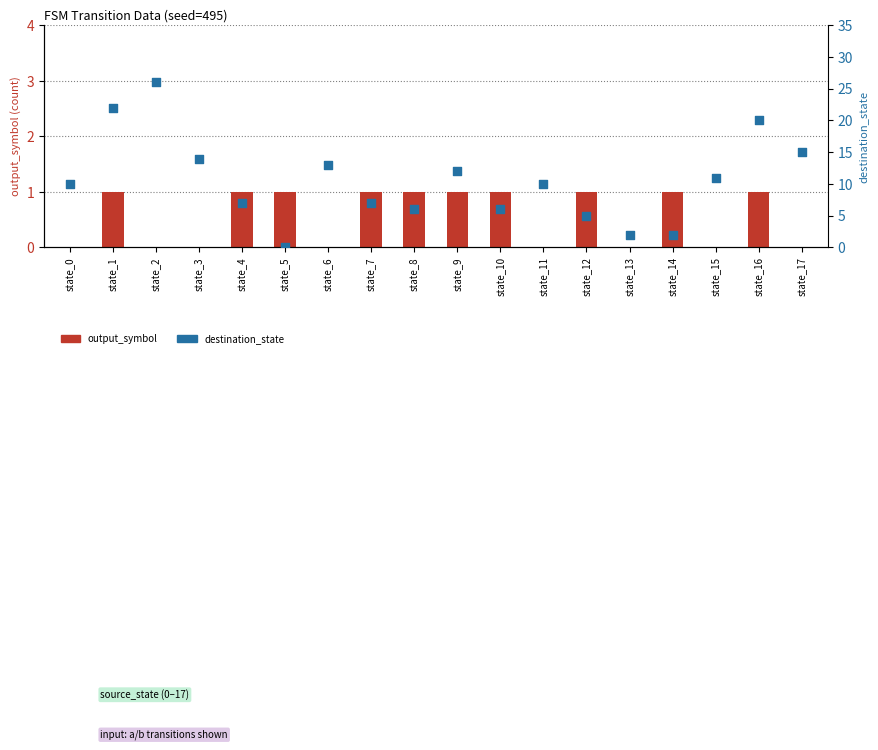

Which series reaches the minimum Y coordinate?

output_symbol